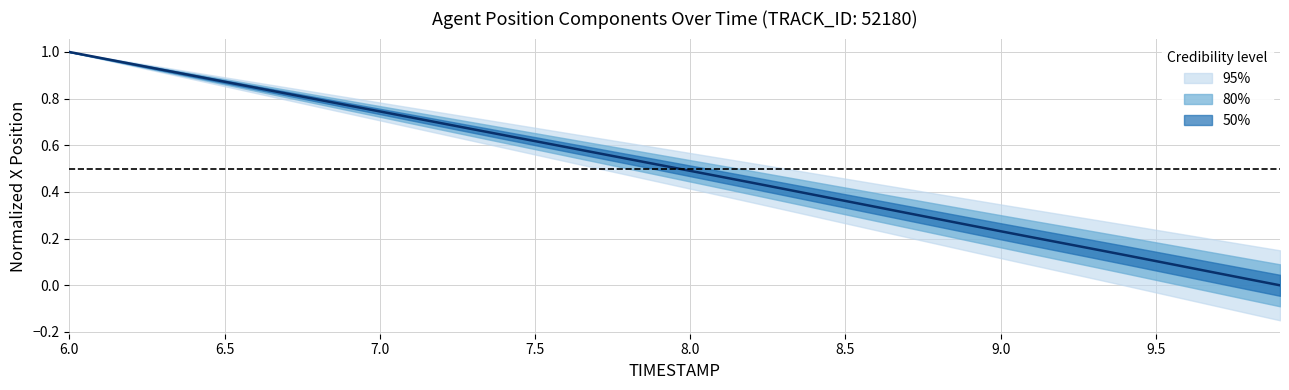

What is the approximate value at 6.7?

0.8